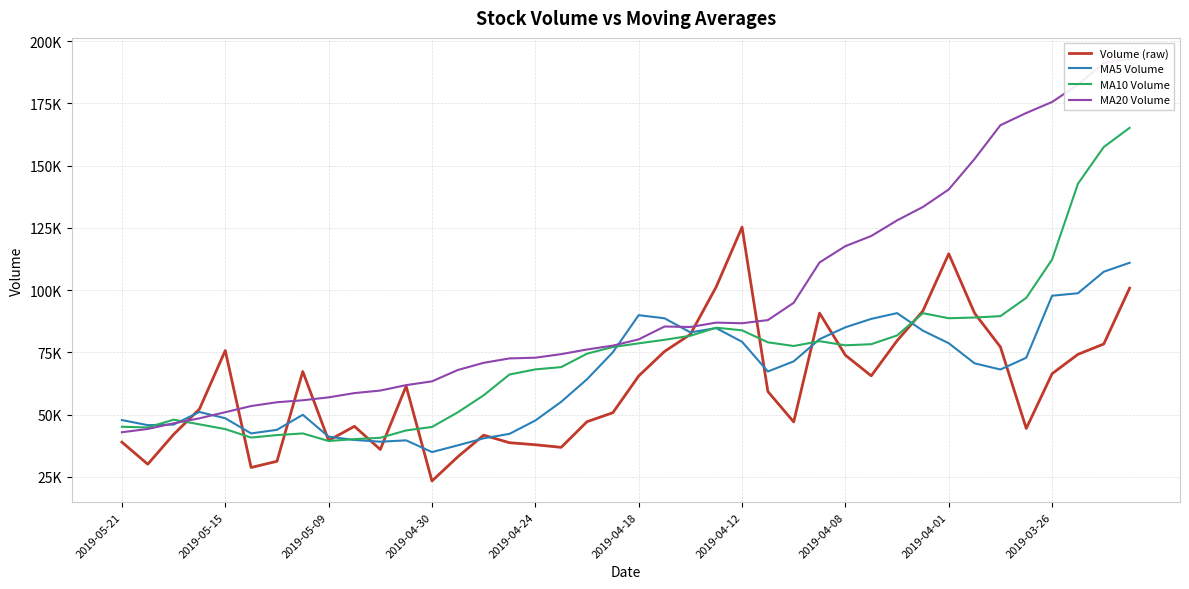

True or false: MA5 Volume has more than 0 interior local peaks.

True